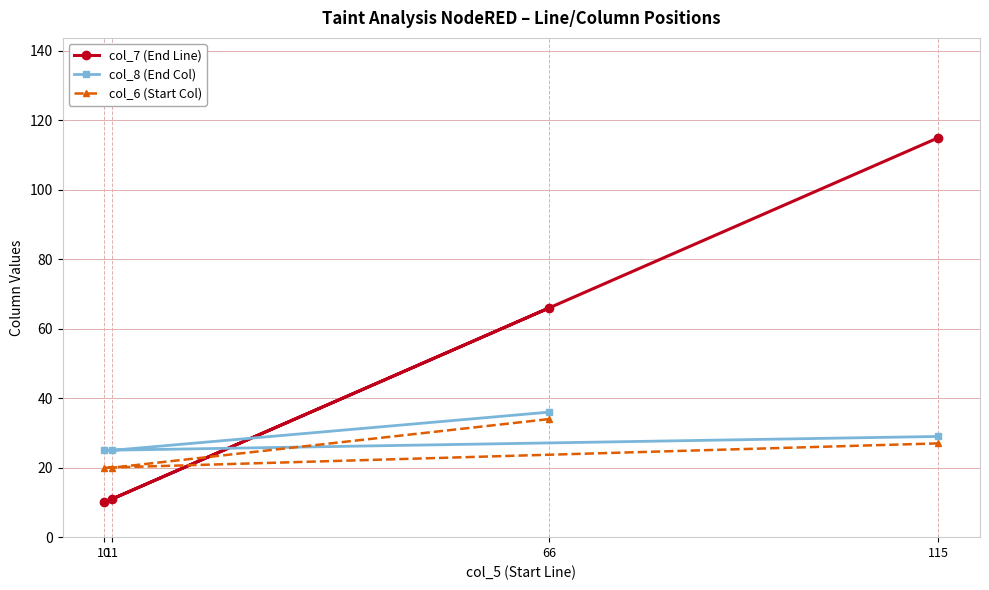

Rank the series by their maximum value, from lowest to highest.

col_6 (Start Col), col_8 (End Col), col_7 (End Line)